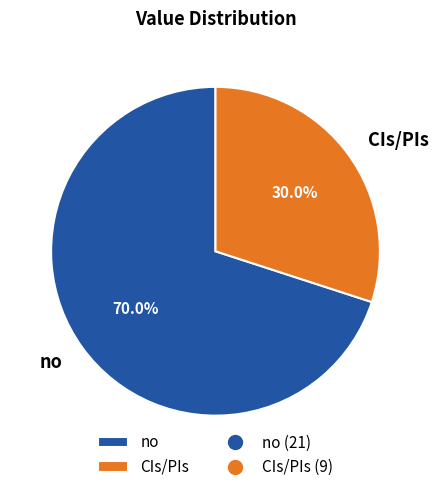

Which slice is the largest?

no